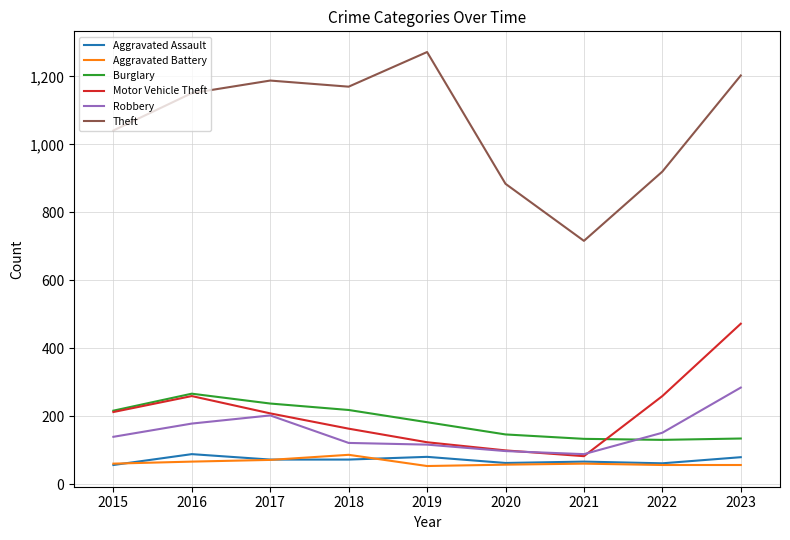

Which series has the largest total across all categories?

Theft